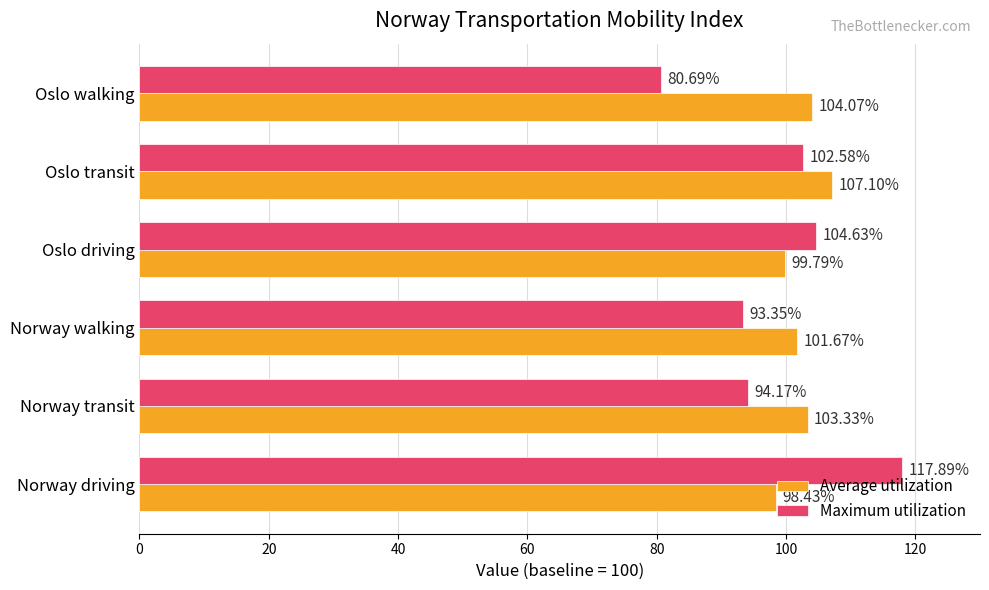

Between Norway driving and Oslo driving, which series saw the biggest shift?

Maximum utilization